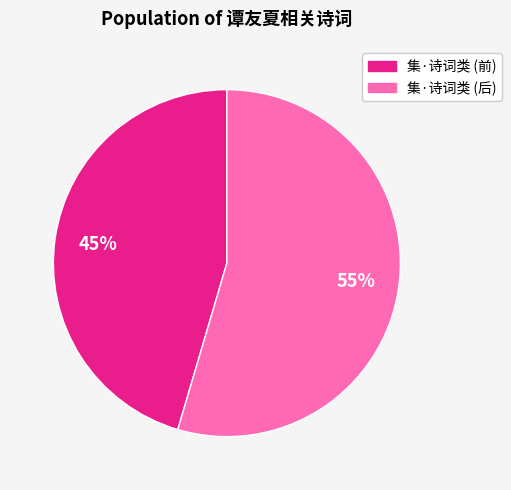

Is the sum of 集·诗词类 (前) and 集·诗词类 (后) greater than half?

Yes